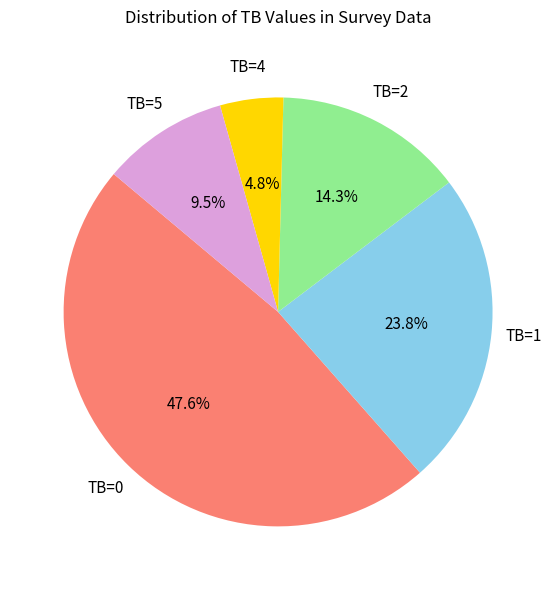

How many segments does this pie chart have?

5